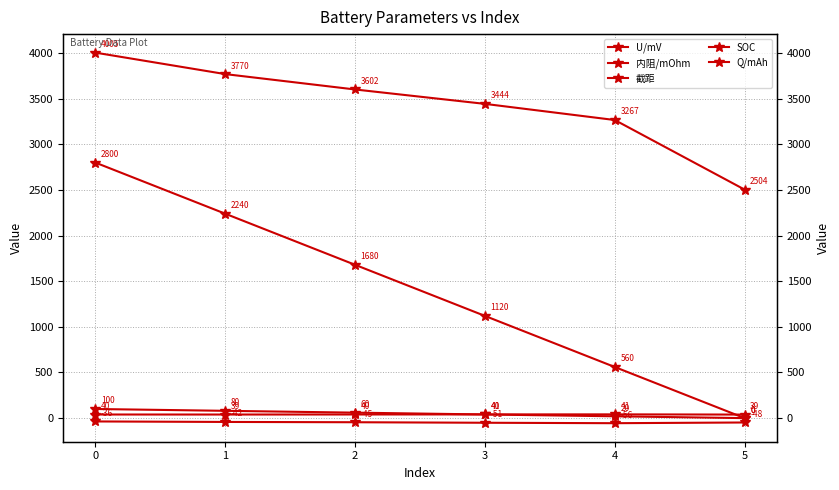

How many data points in 截距 are less than -45?

4